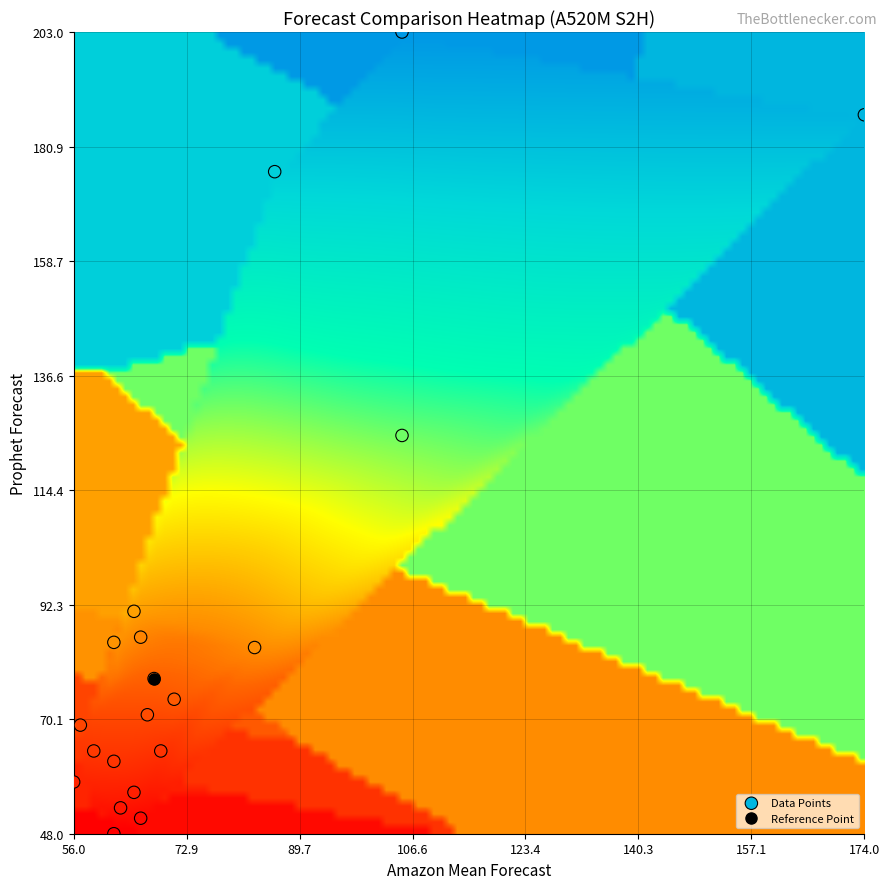

What is the range of X values (max minus min)?

118